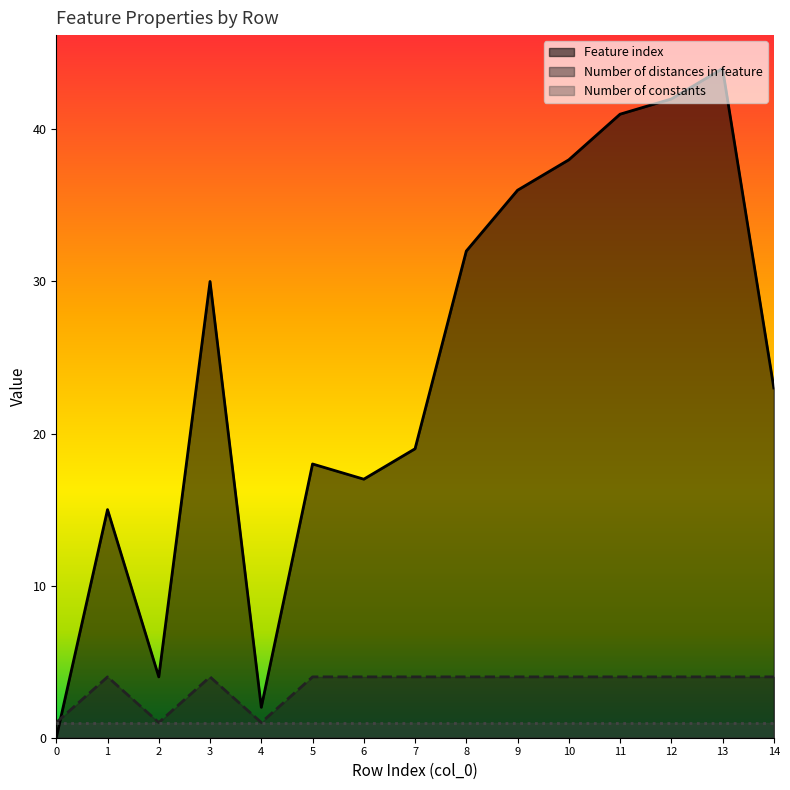

Rank the series by their maximum value, from lowest to highest.

Number of constants, Number of distances in feature, Feature index